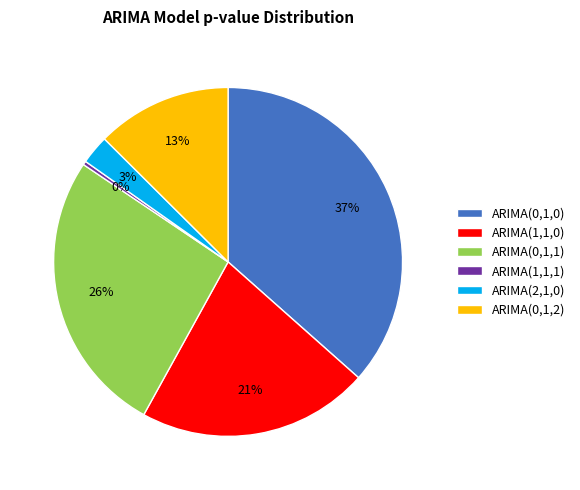

How many slices are in this pie chart?

6